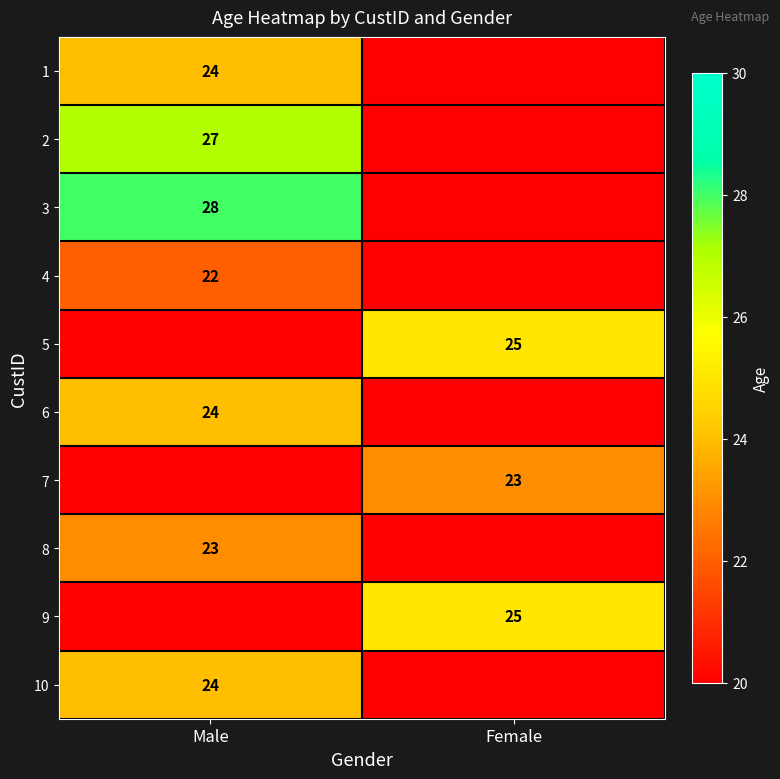

The 4 series shows 22 at Male. True or false?

True